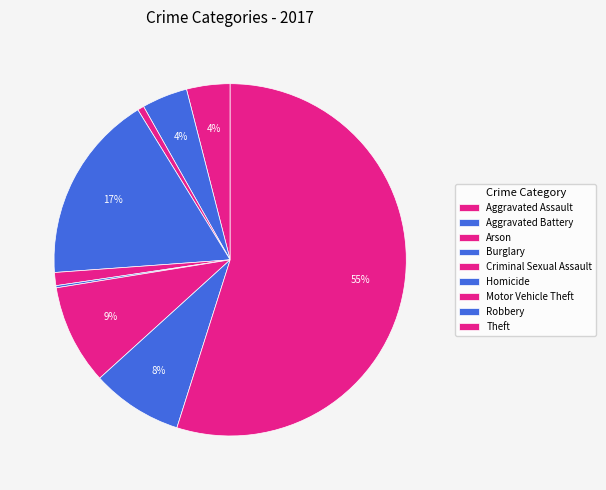

Is there a majority slice in this chart?

Yes